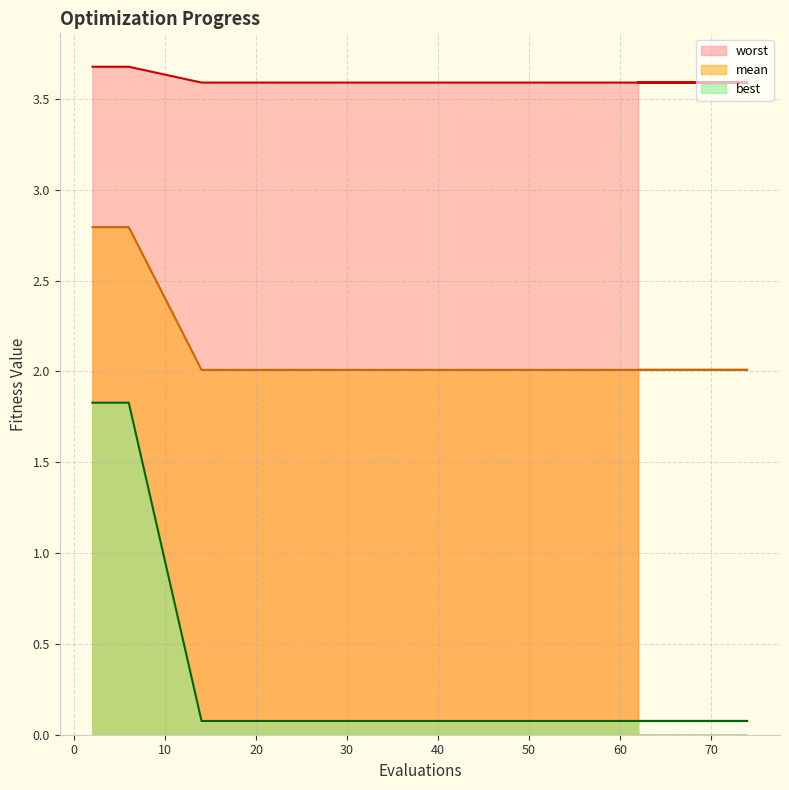

True or false: worst and best cross at least once.

False